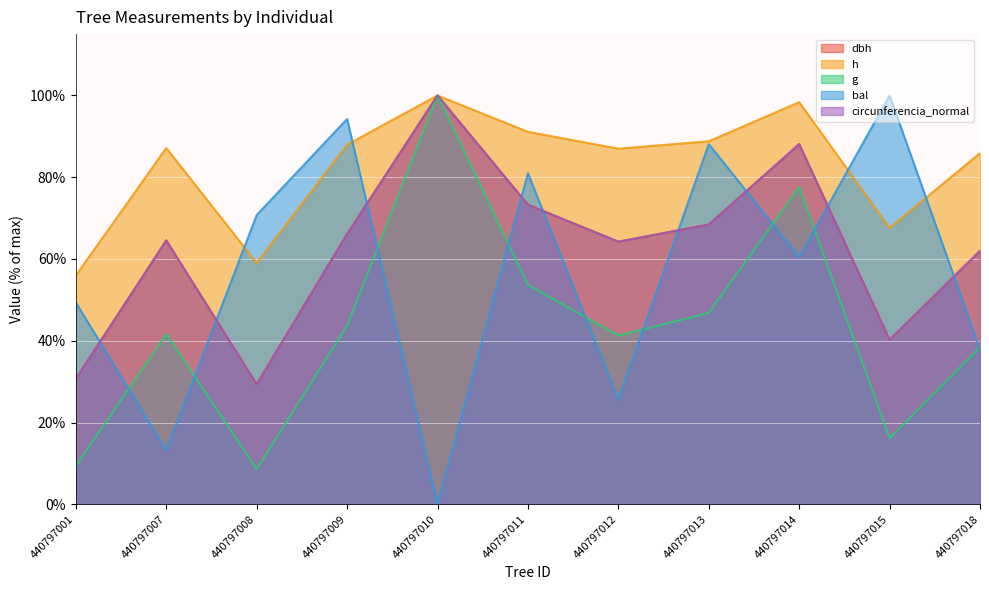

Is it true that bal equals 13.2 at 440797007?

True